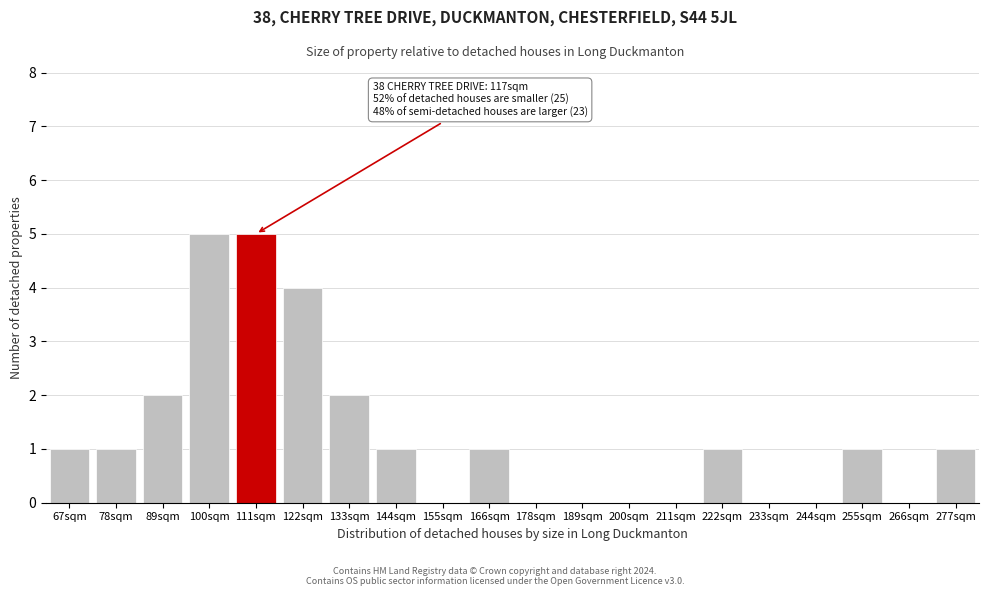

Reading left to right, what are all the values shown in this chart?

67sqm=1	78sqm=1	89sqm=2	100sqm=5	111sqm=5	122sqm=4	133sqm=2	144sqm=1	155sqm=0	166sqm=1	178sqm=0	189sqm=0	200sqm=0	211sqm=0	222sqm=1	233sqm=0	244sqm=0	255sqm=1	266sqm=0	277sqm=1